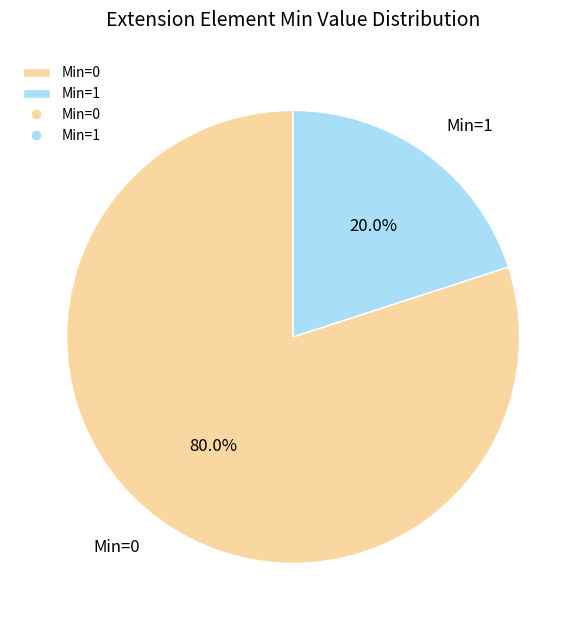

Which category has the smallest portion of the pie?

Min=1